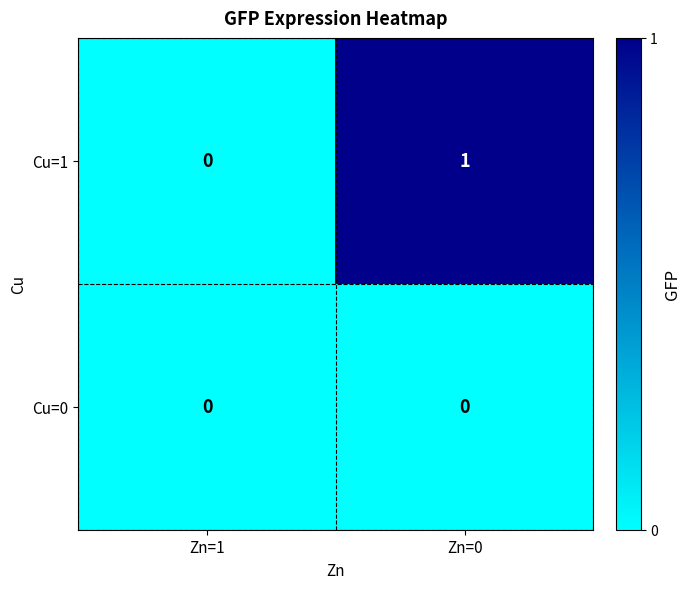

Which series has the largest range (max minus min)?

Cu=1